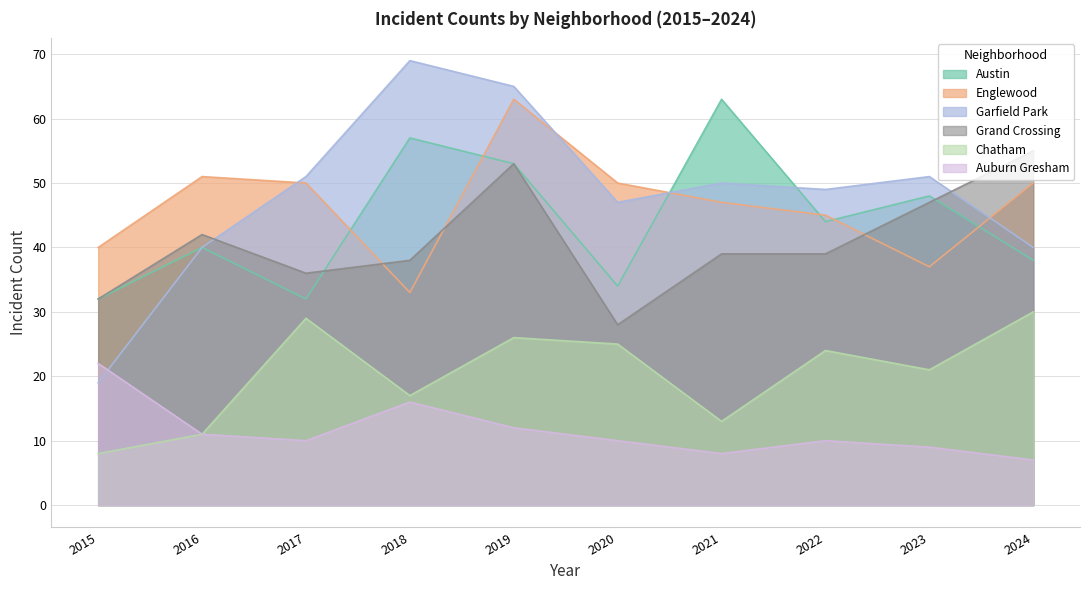

What is the value of the Chatham point at the 10th from the left?

30